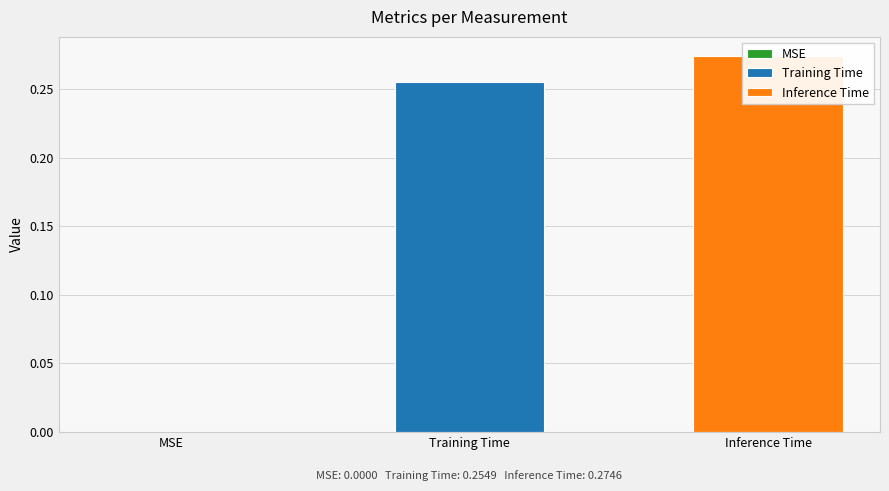

How many positive values are there?

2